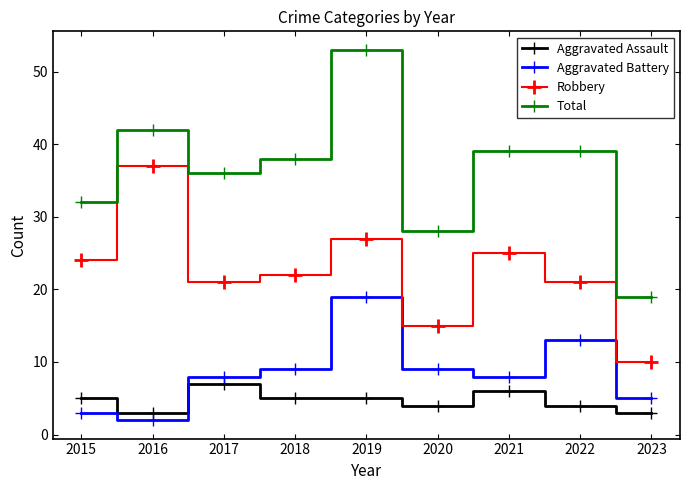

Which label corresponds to the largest value in the chart?

2019